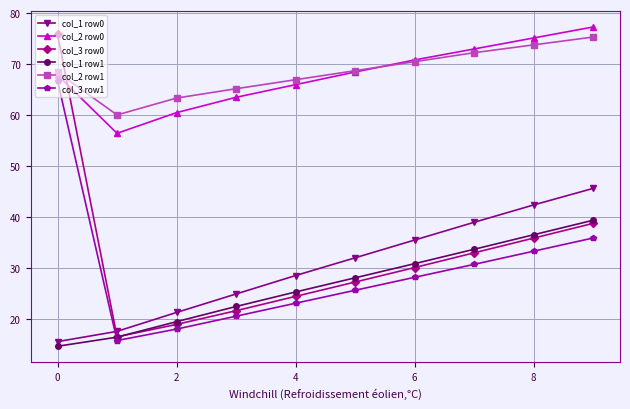

What is the greatest value displayed?

77.3